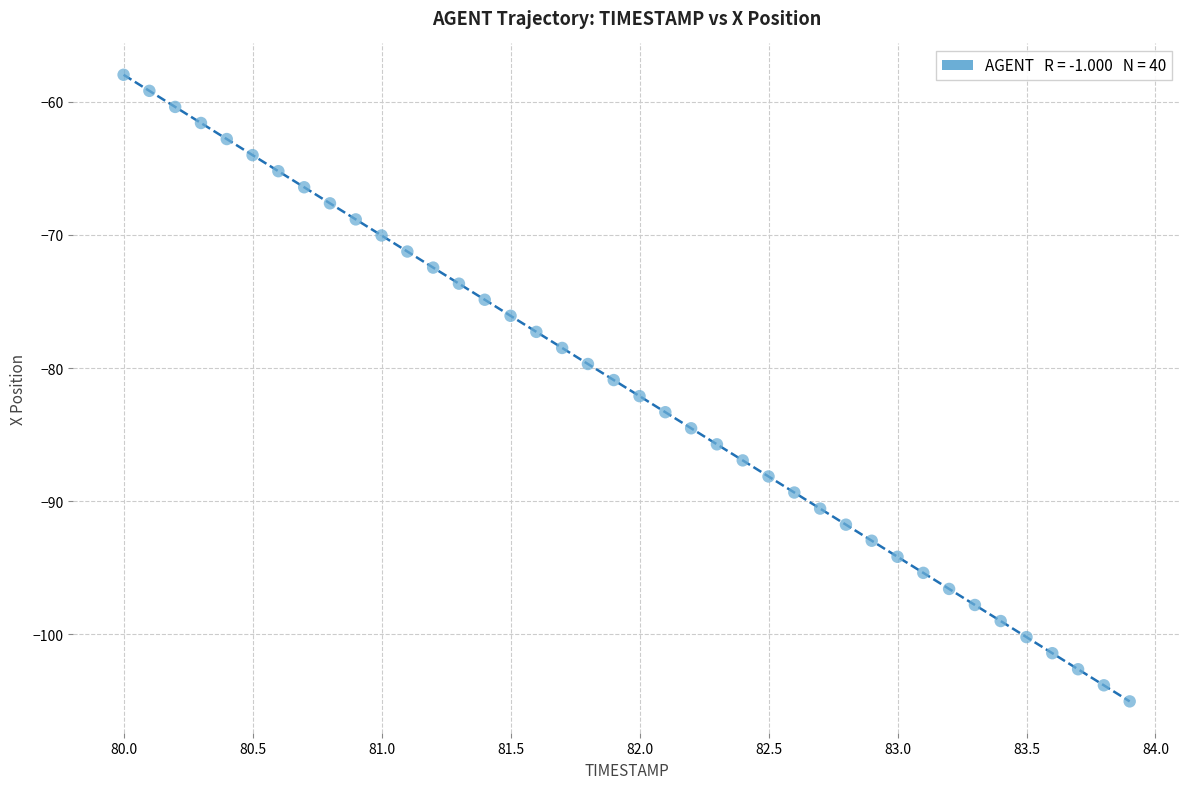

What is the range of Y values (max minus min)?

47.1